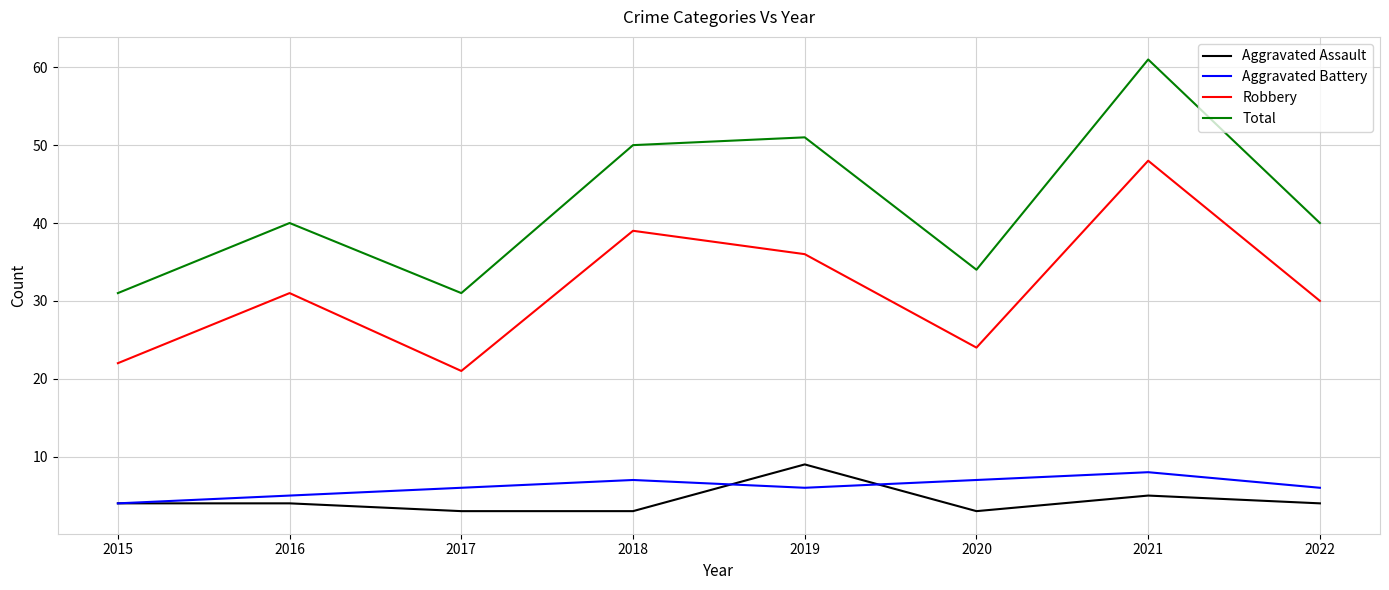

Between 2015 and 2019, which series saw the biggest shift?

Total